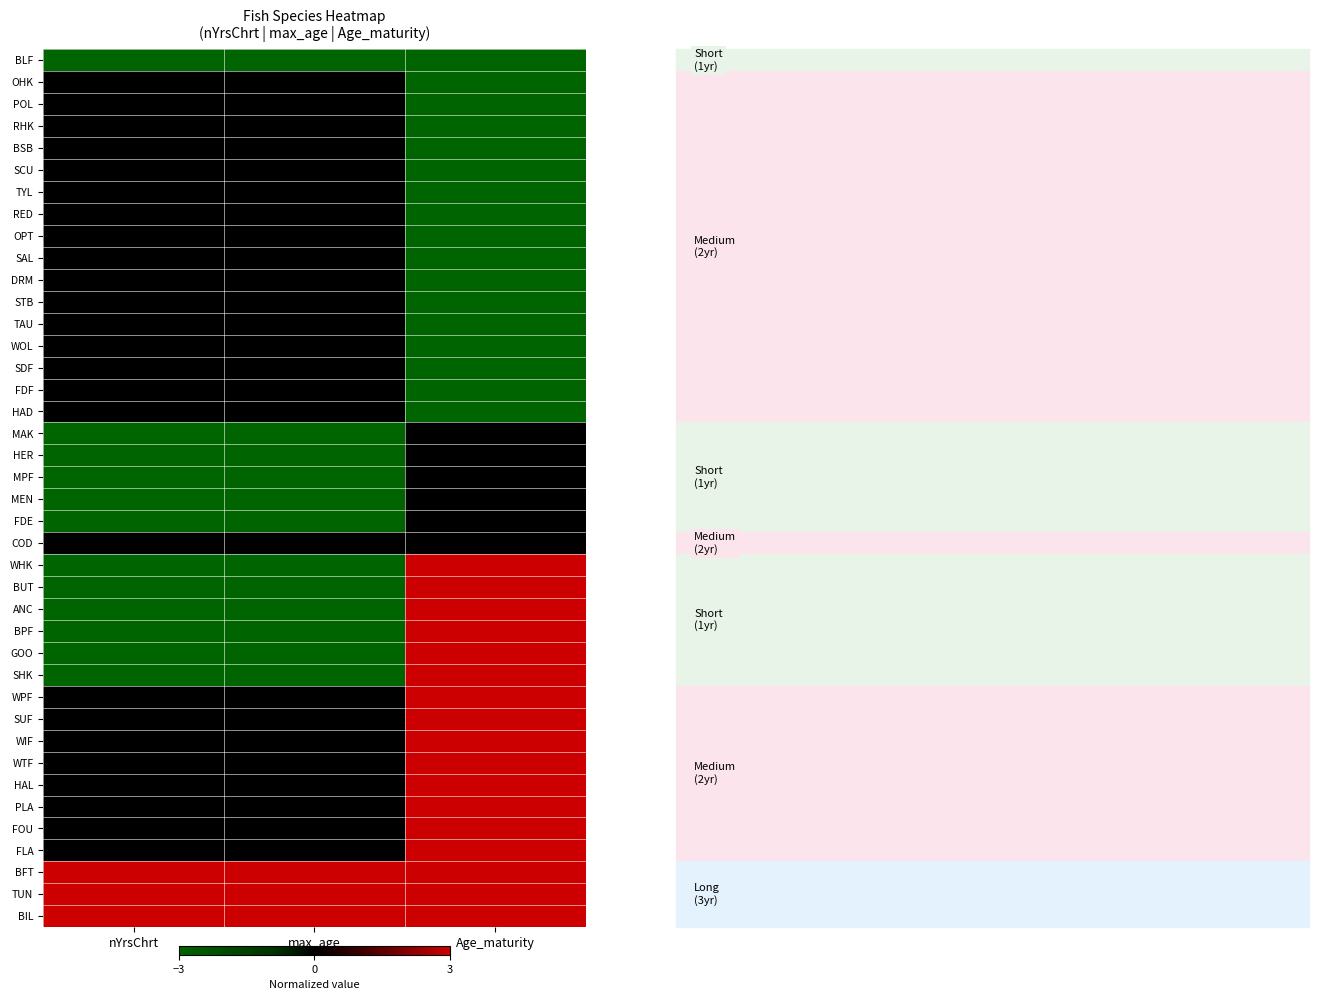

At which category is the sum across all series the highest?

Age_maturity